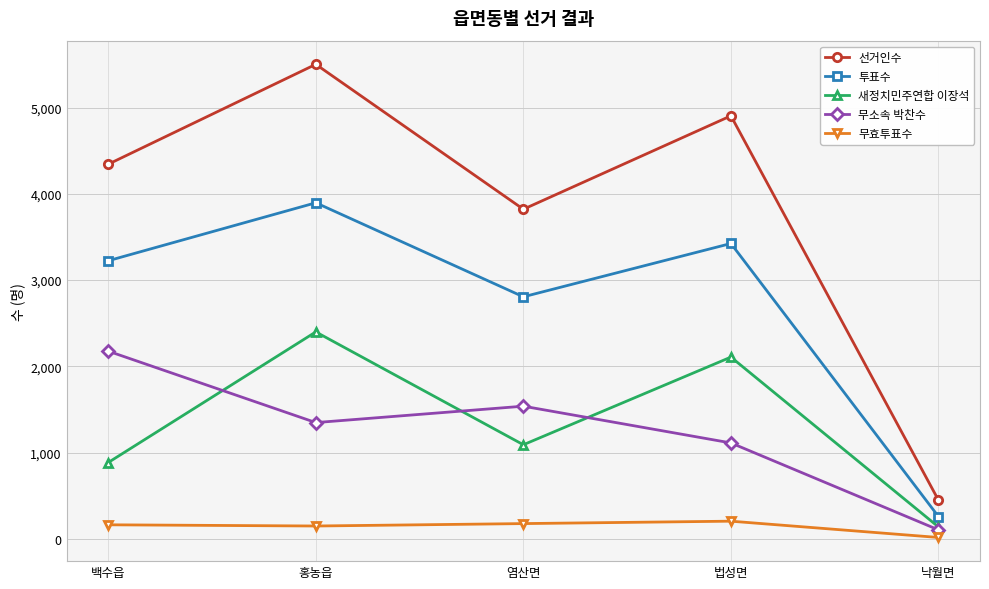

What is the value of the 투표수 point at the 1st from the left?

3224